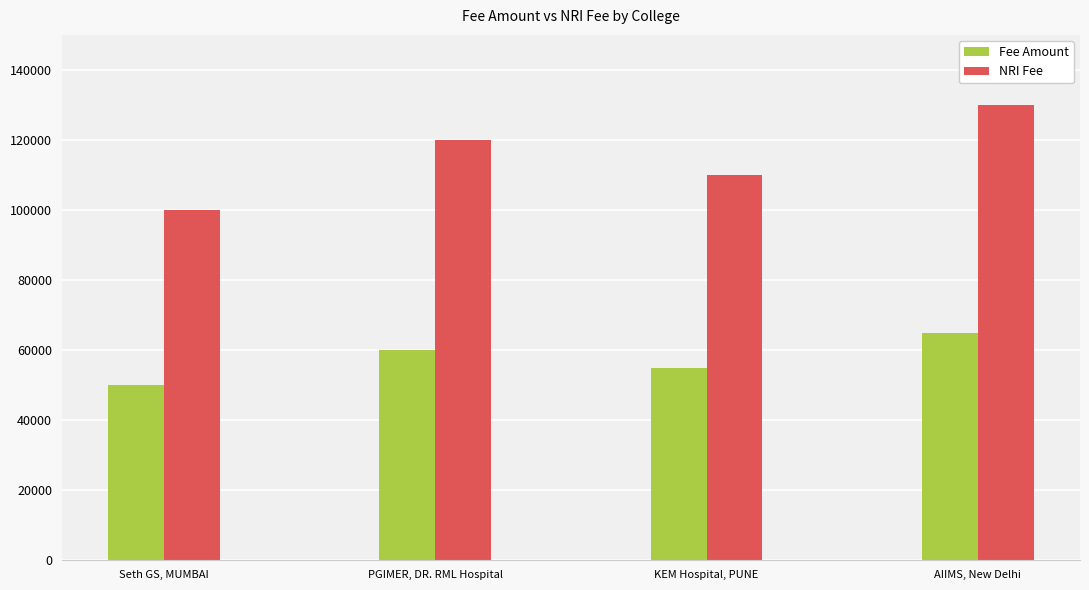

Does the chart contain stacked bars?

No